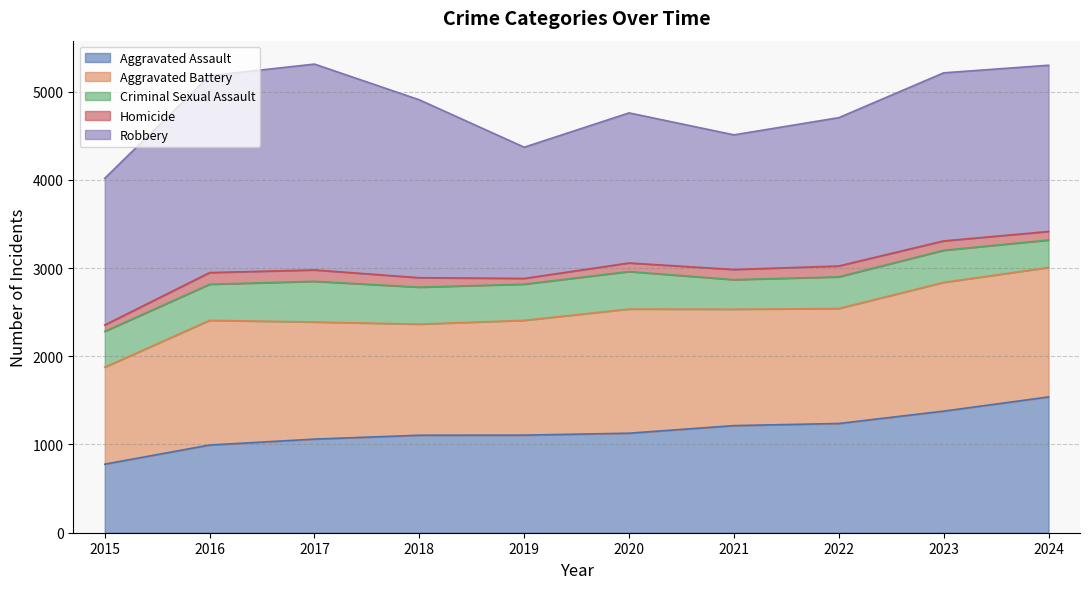

Which has a higher value, 2015 or 2016?

2016